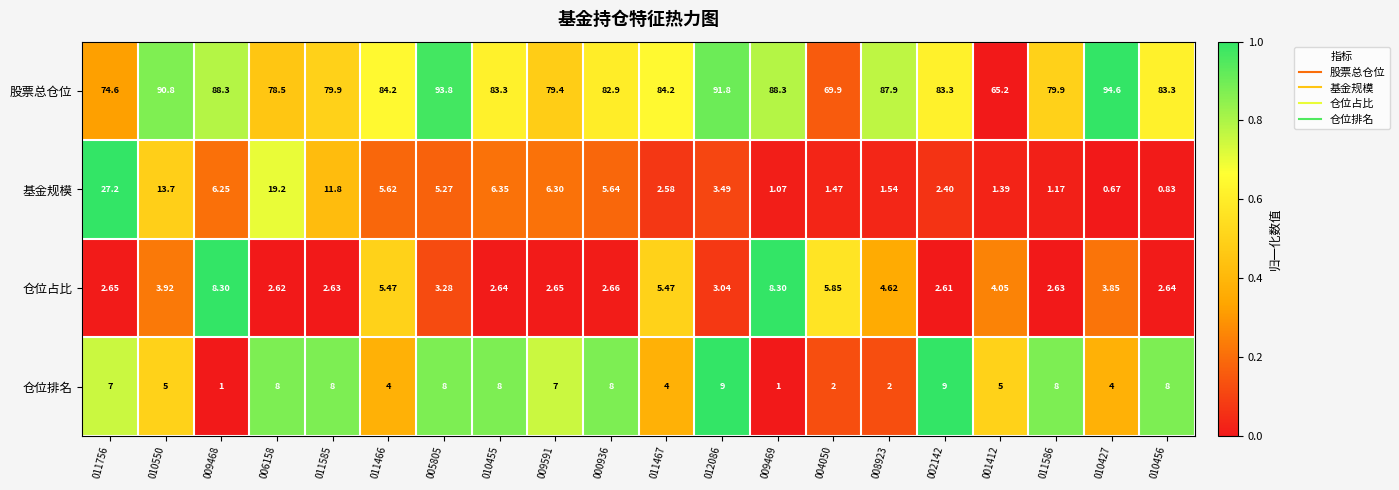

Which series has the largest total across all categories?

股票总仓位